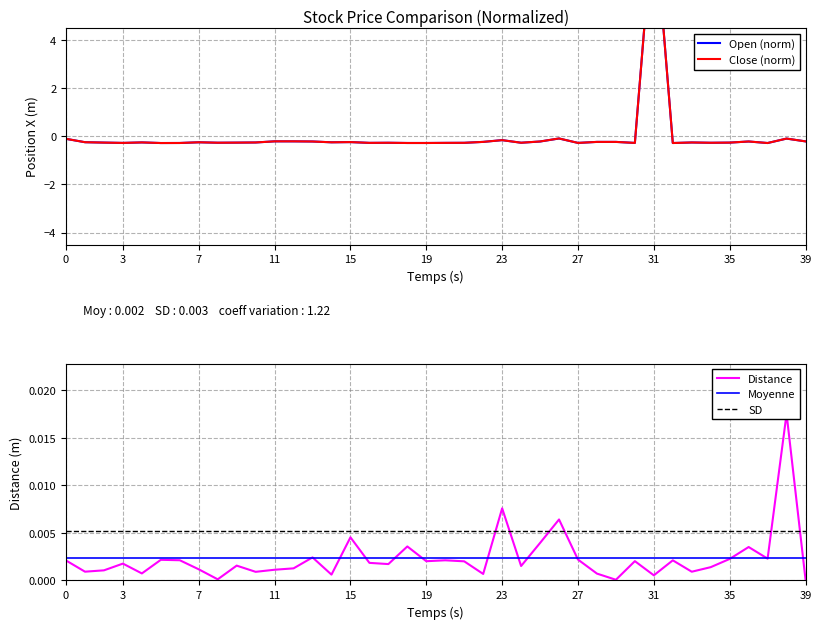

True or false: close has a value of -0.1 at 8.

False